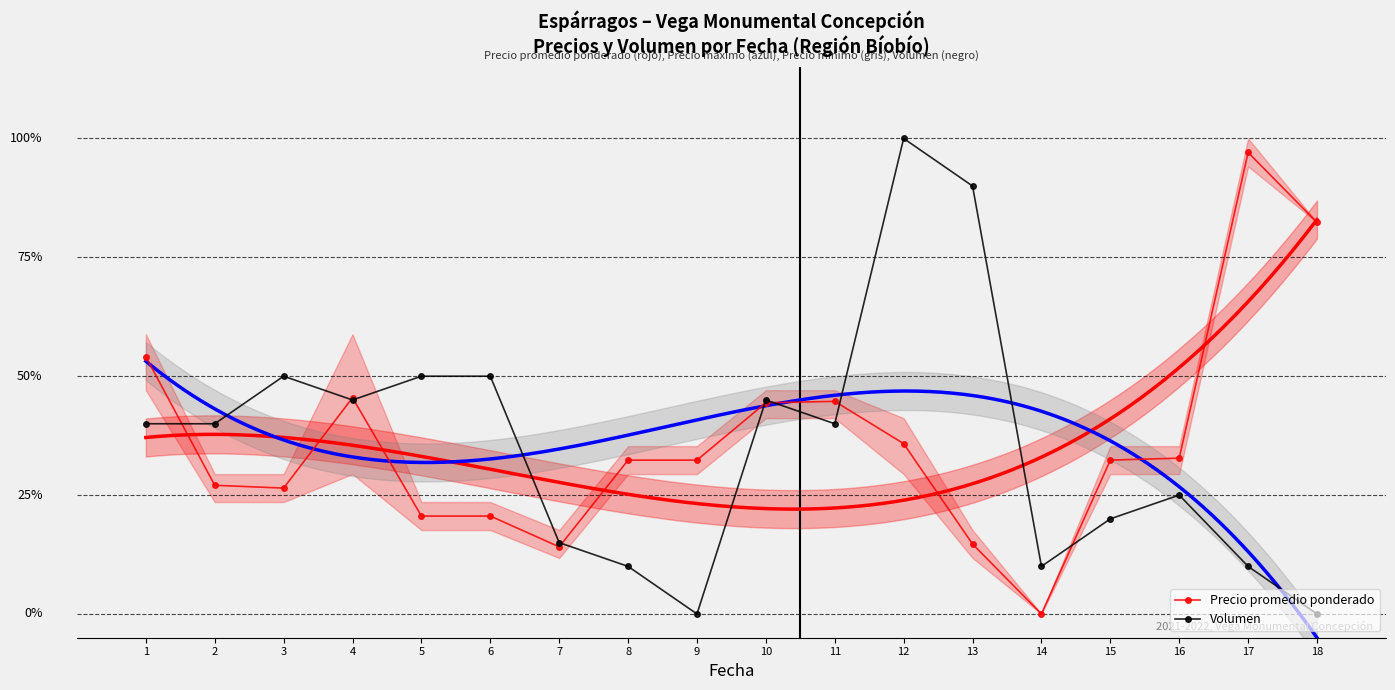

Is it true that Precio promedio ponderado equals 0.5 at 18?

False